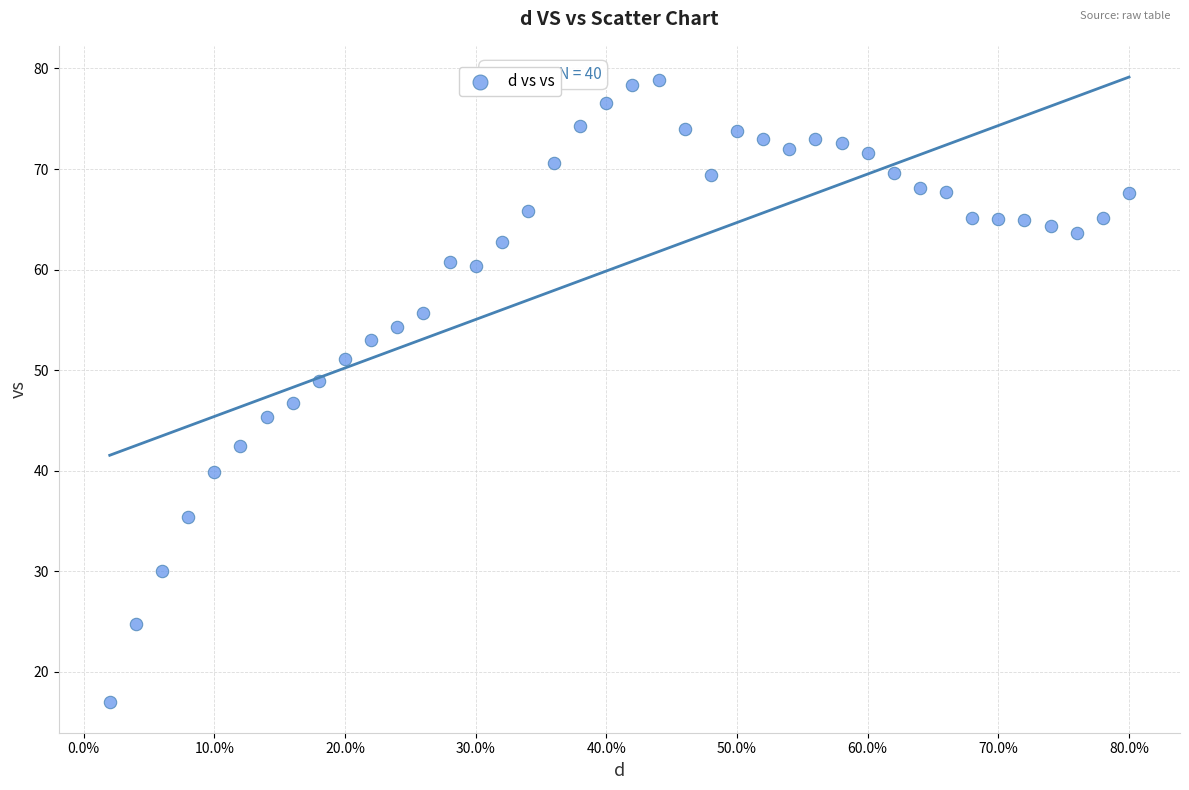

What is the range of Y values (max minus min)?

61.8